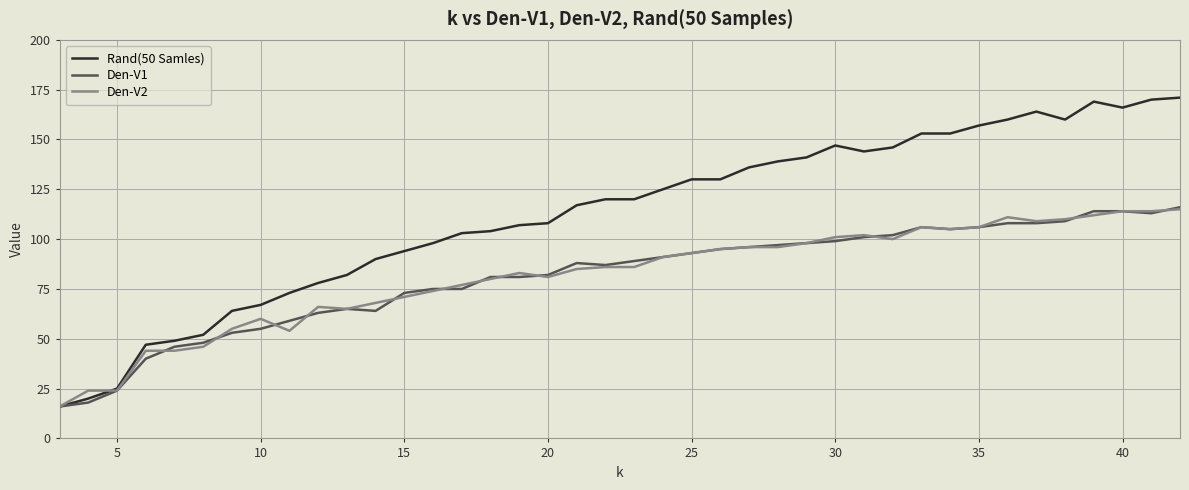

What is the lowest value of the Den-V2 series?

16